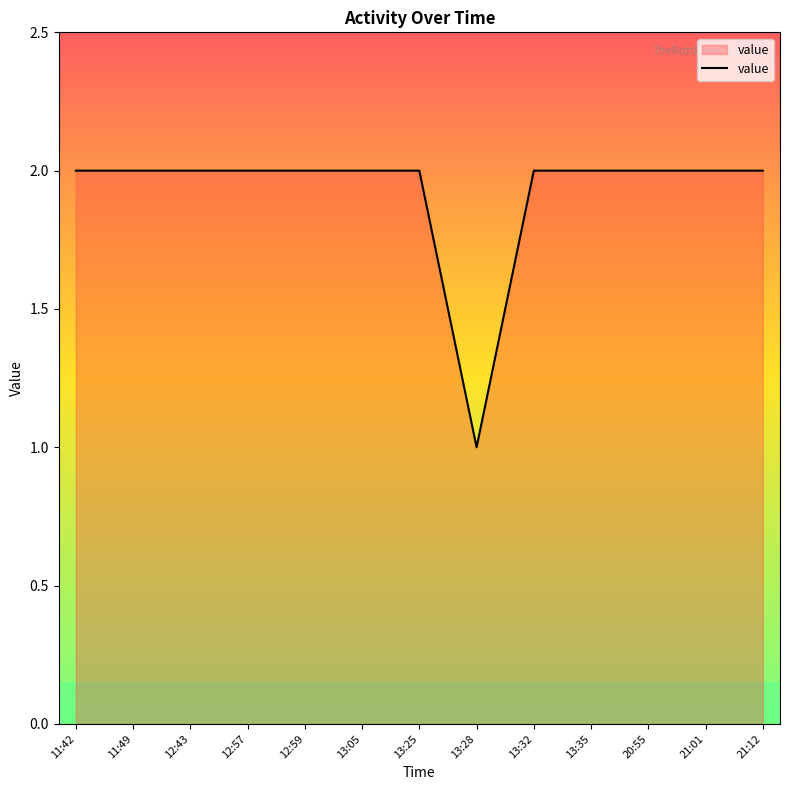

What is the approximate value at 20:55?

2